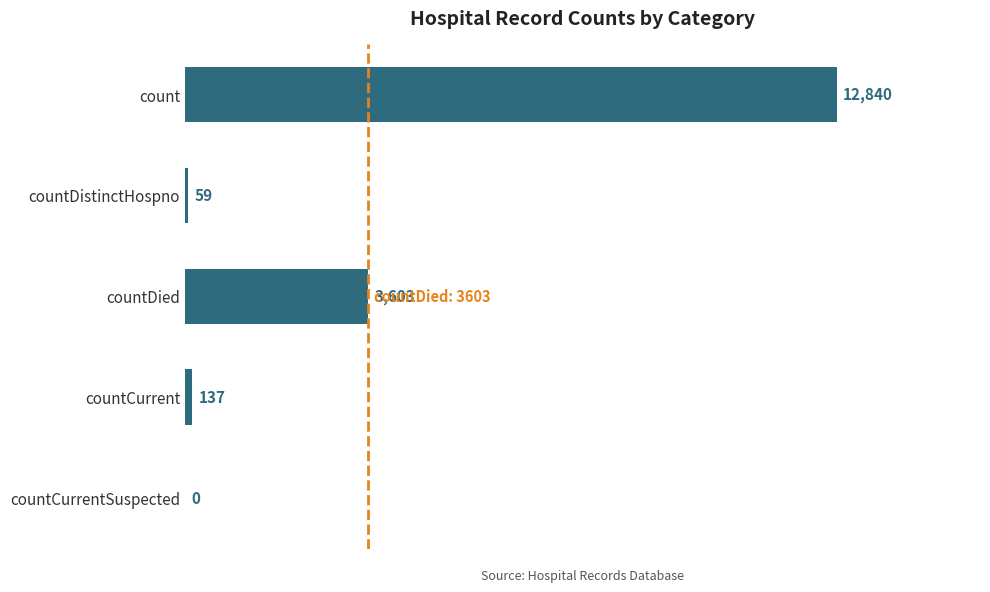

Reading top to bottom, transcribe all the data shown in this chart.

count=12840	countDistinctHospno=59	countDied=3603	countCurrent=137	countCurrentSuspected=0